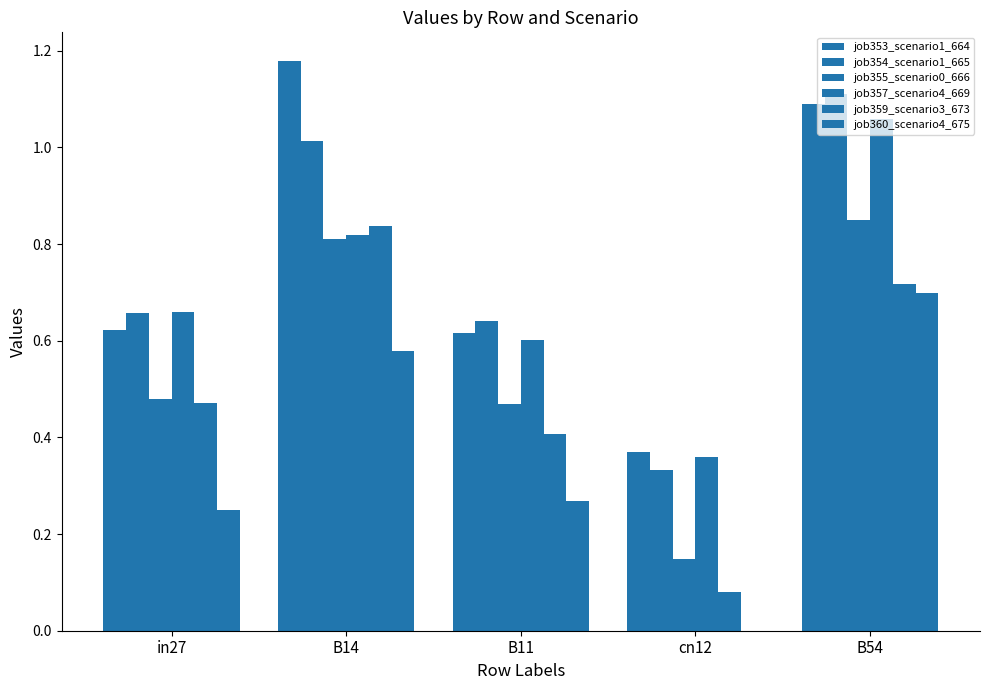

What is the average value of the job353_scenario1_664 series?

0.8